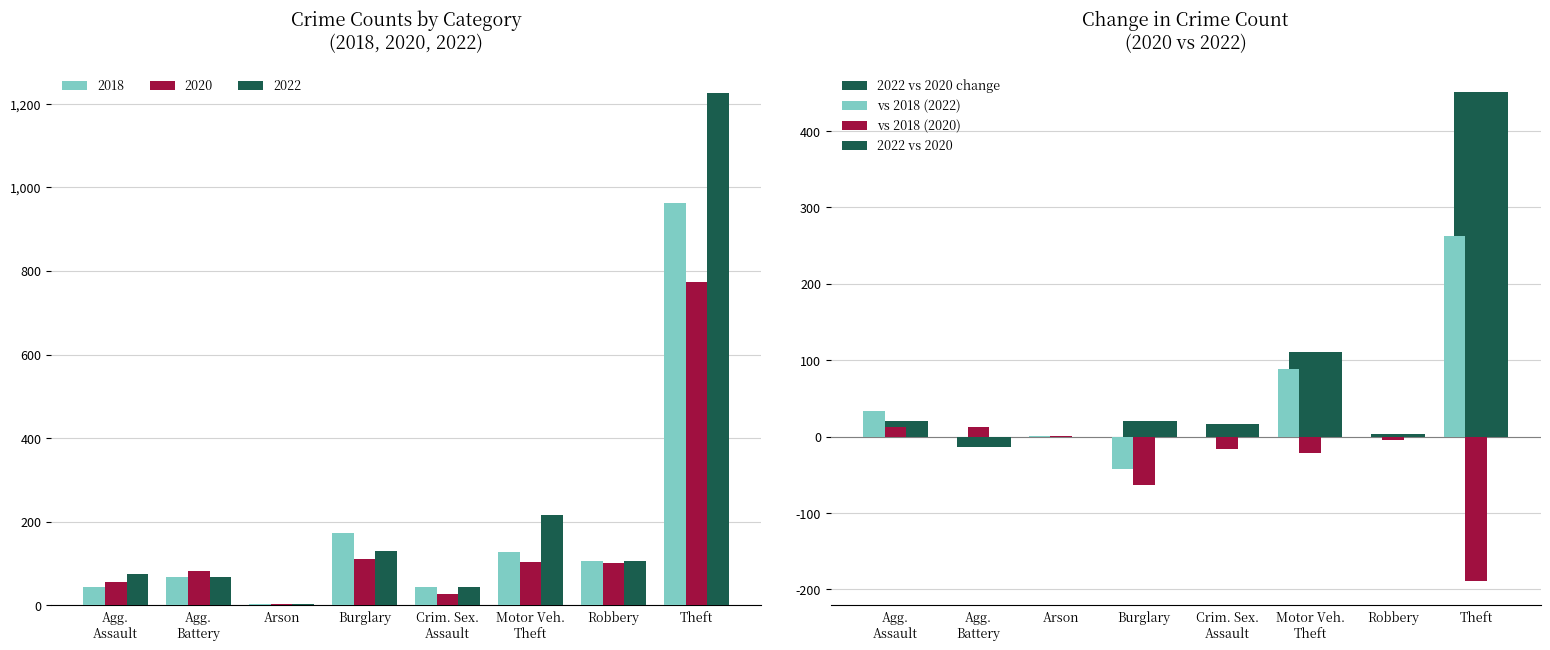

How many series are shown in this chart?

4